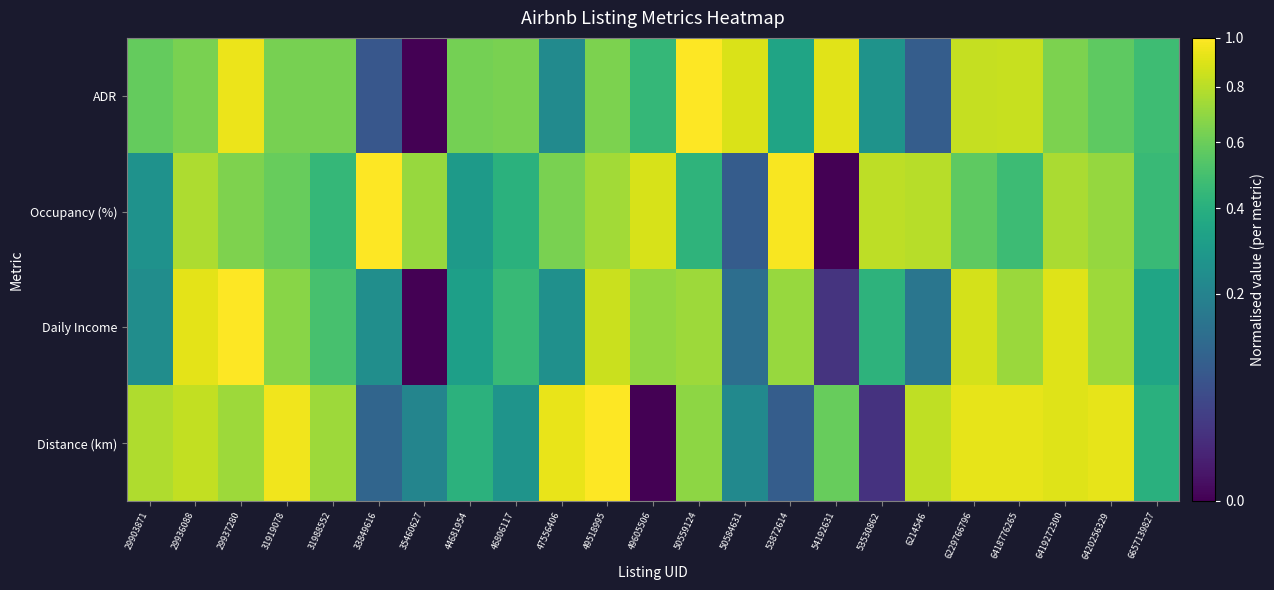

At which category does the chart reach its minimum across all series?

35460627